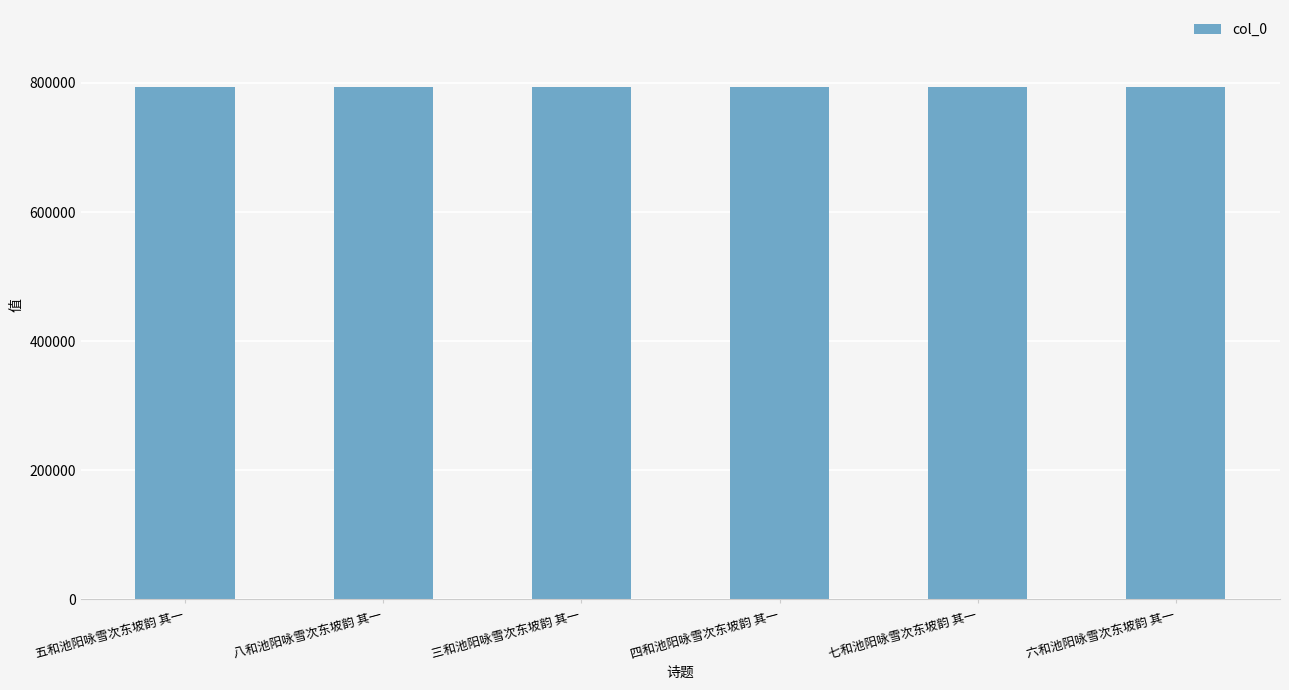

What is the ratio of the value at 七和池阳咏雪次东坡韵 其一 to the value at 八和池阳咏雪次东坡韵 其一?

1.0